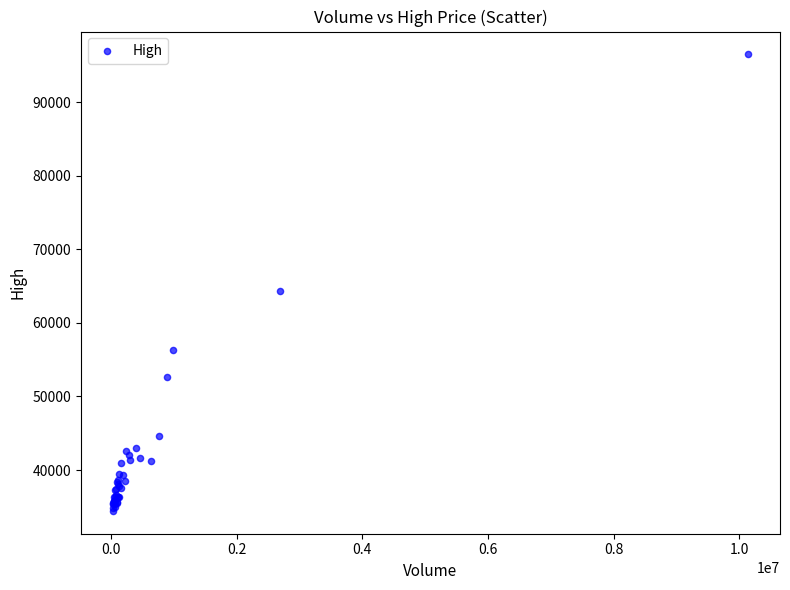

What Y value in the scatter plot is closest to 65475?

64300